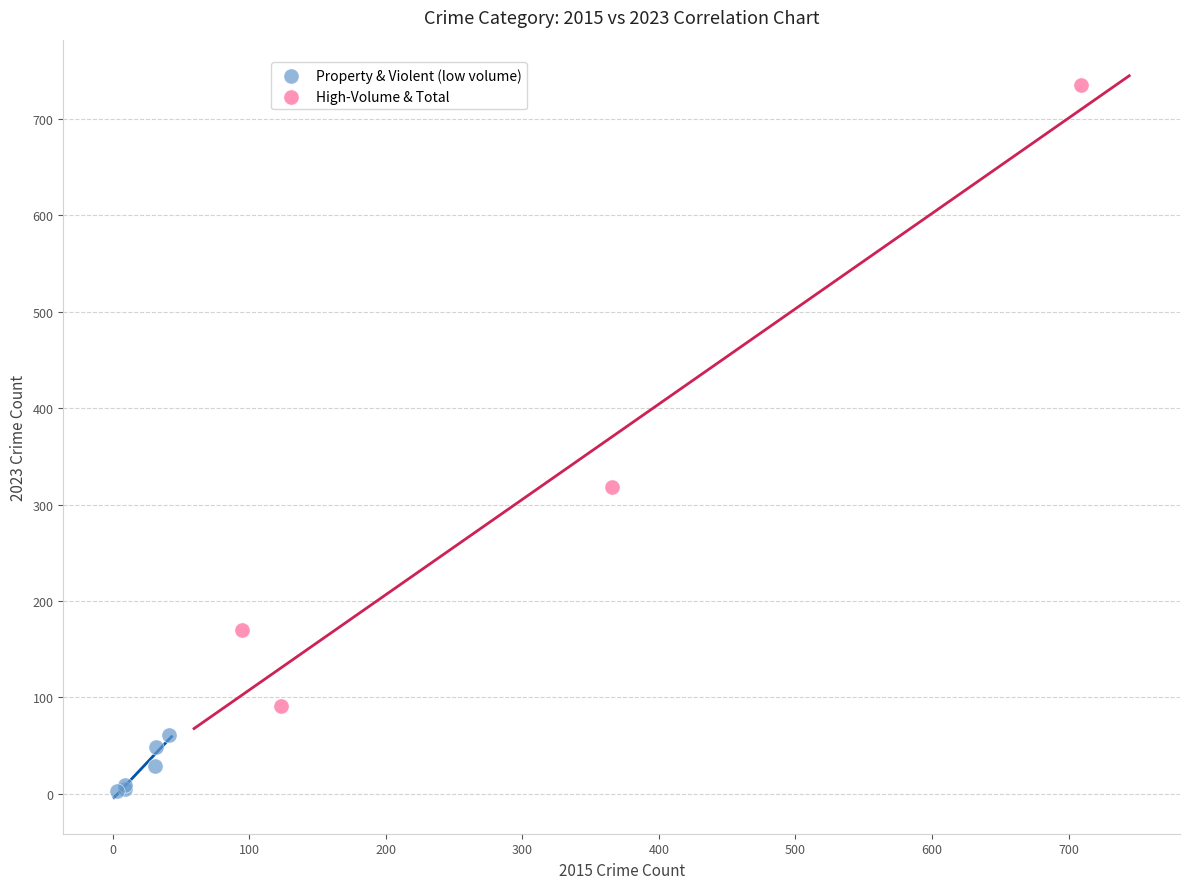

What are all the series names shown in the legend?

Property & Violent (low volume), High-Volume & Total